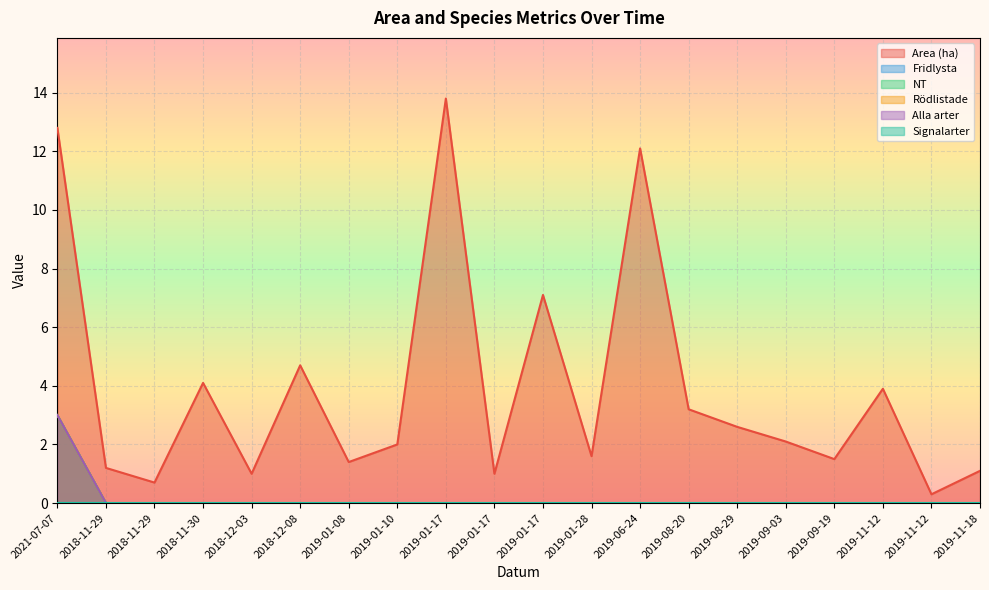

What is the highest value of the Rödlistade series?

3.0